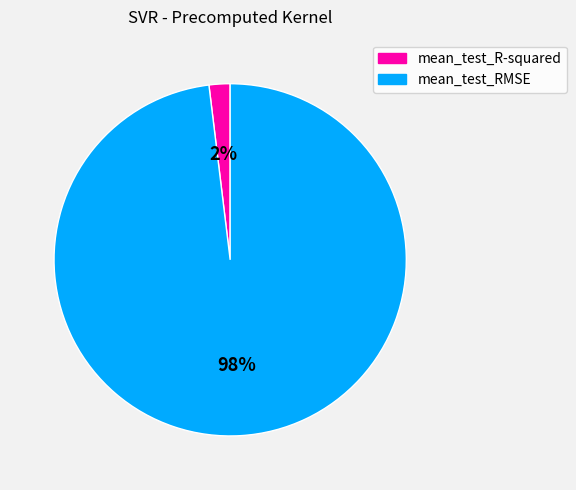

To the nearest percent, what is the average slice percentage?

50%